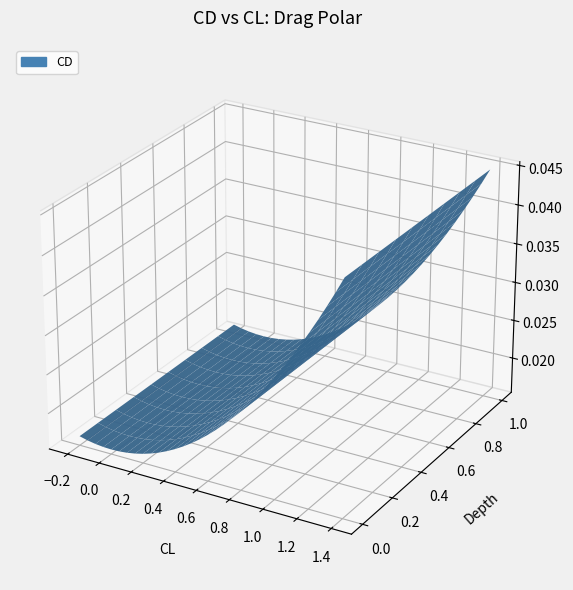

Reading left to right, transcribe all the data shown in this chart.

CL: CL=-0.2	CD=-0.1	2=-0.1	3=-0.1	4=0.0	5=0.1	6=0.1	7=0.1	8=0.2	9=0.2	10=0.3	11=0.3	12=0.4	13=0.5	14=0.5	15=0.6	16=0.6	17=0.7	18=0.7	19=0.8	20=0.8	21=0.8	22=0.9	23=0.9	24=1.0	25=1.1	26=1.1	27=1.1	28=1.2	29=1.2	30=1.3	31=1.4	32=1.4
CD: CL=0.0	CD=0.0	2=0.0	3=0.0	4=0.0	5=0.0	6=0.0	7=0.0	8=0.0	9=0.0	10=0.0	11=0.0	12=0.0	13=0.0	14=0.0	15=0.0	16=0.0	17=0.0	18=0.0	19=0.0	20=0.0	21=0.0	22=0.0	23=0.0	24=0.0	25=0.0	26=0.0	27=0.0	28=0.0	29=0.0	30=0.0	31=0.0	32=0.0